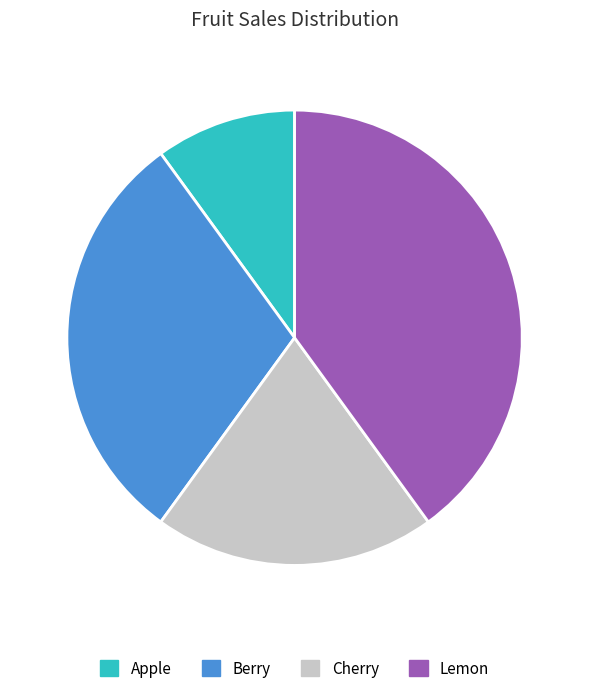

Which has a higher value, Apple or Berry?

Berry